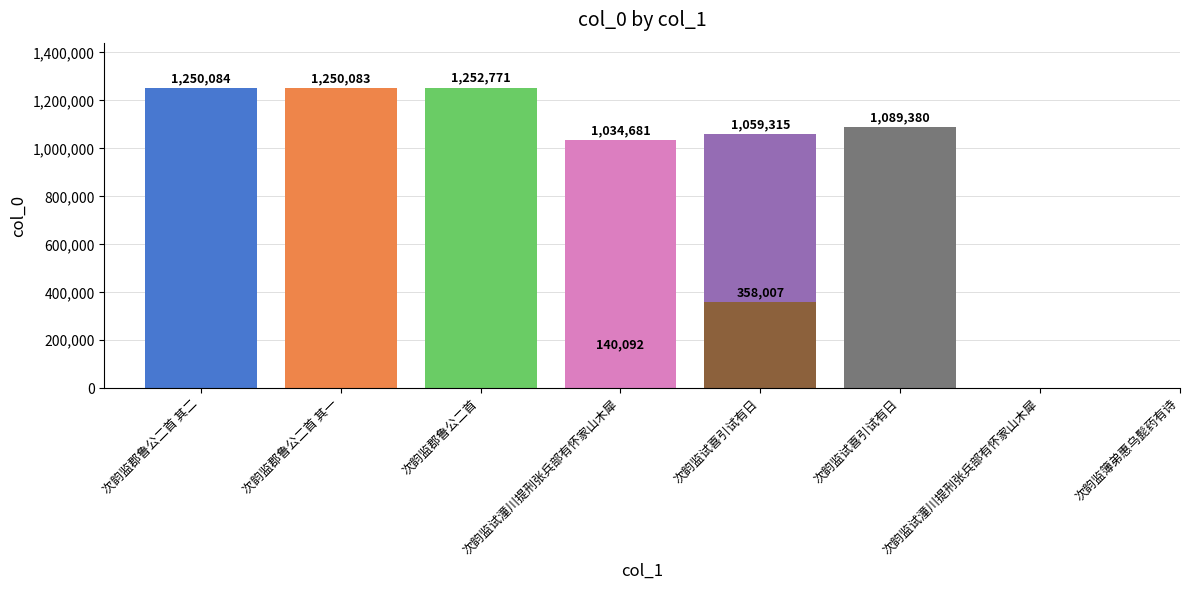

What is the smallest value displayed?

140092